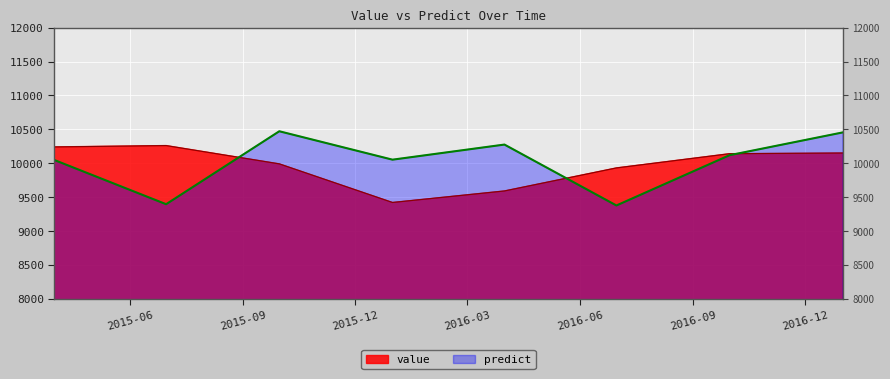

Does the chart display data point markers on the line(s)?

No